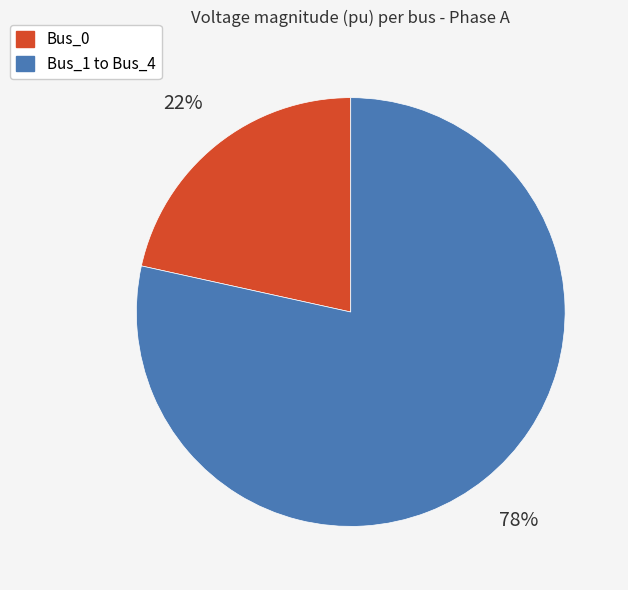

How many slices are in this pie chart?

2